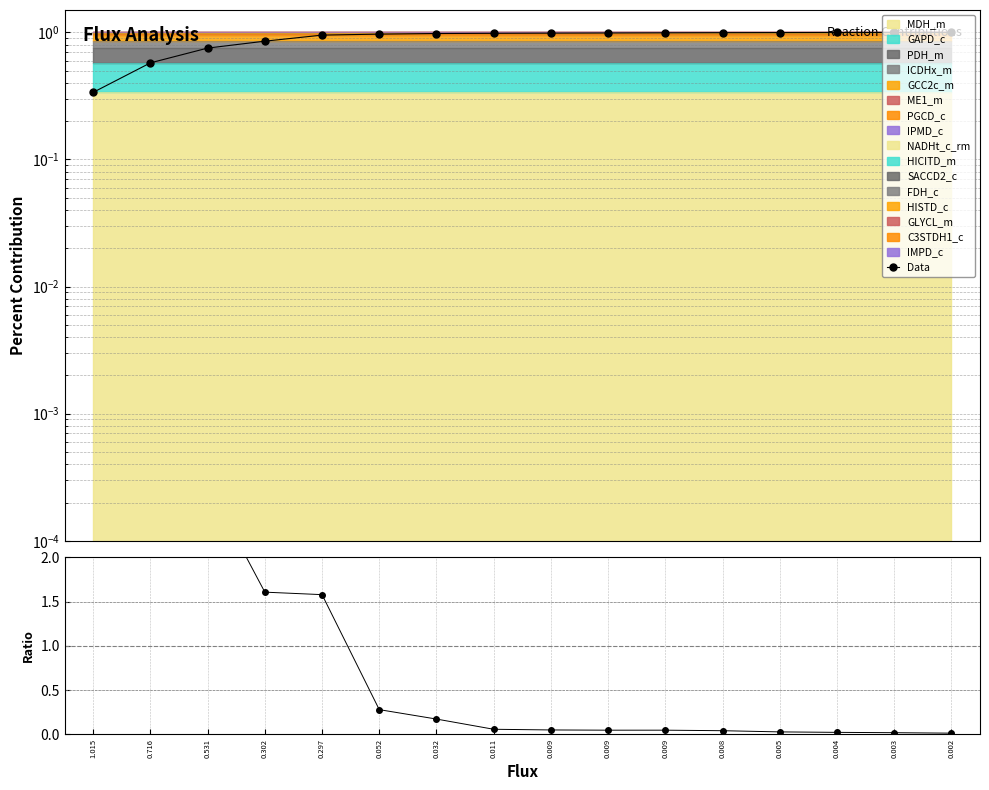

How many intersections are there between Data and ratio?

1